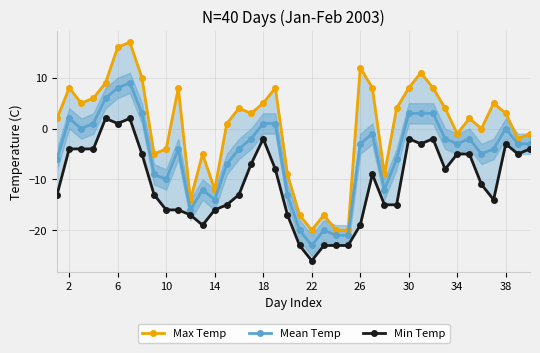

At which label does Mean Temp reach its minimum?

22